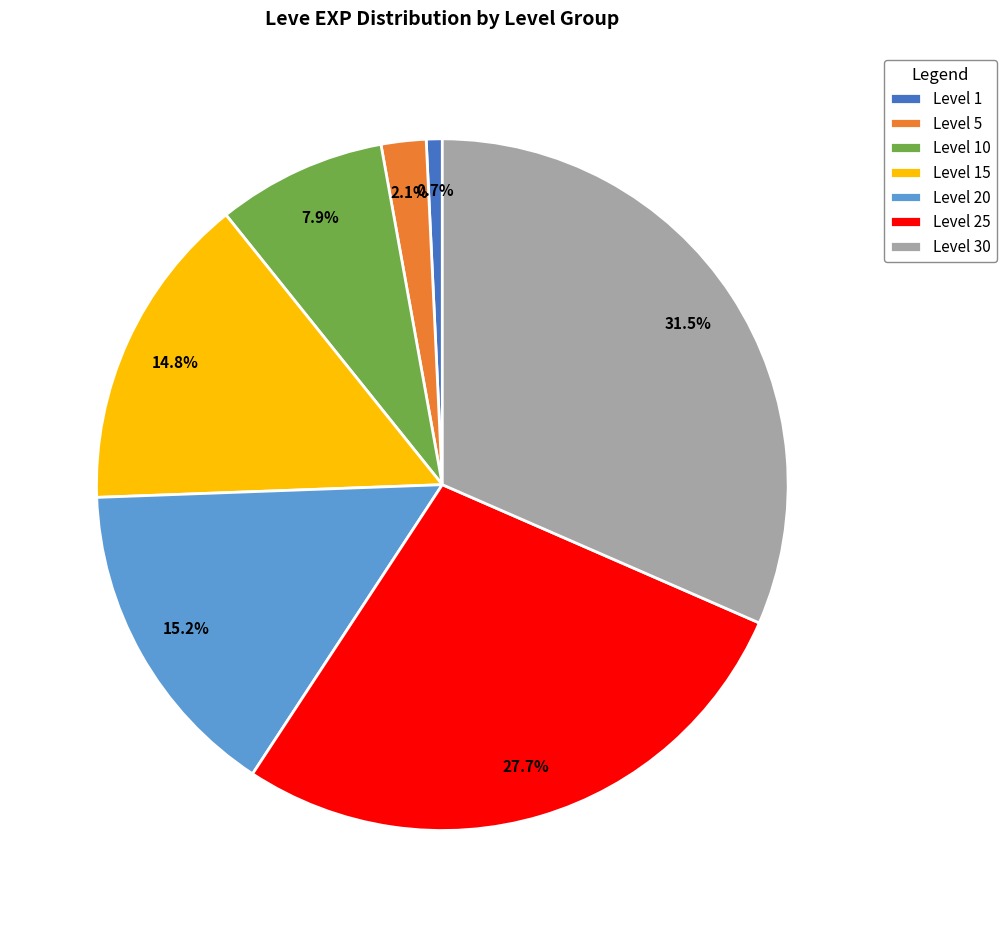

Which has a higher value, Level 20 or Level 5?

Level 20